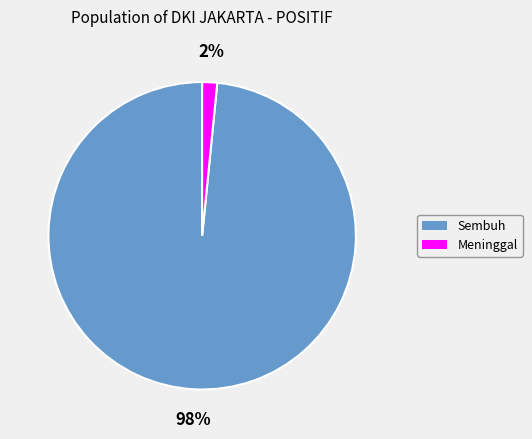

Combined, do Meninggal and Sembuh account for over 50%?

Yes